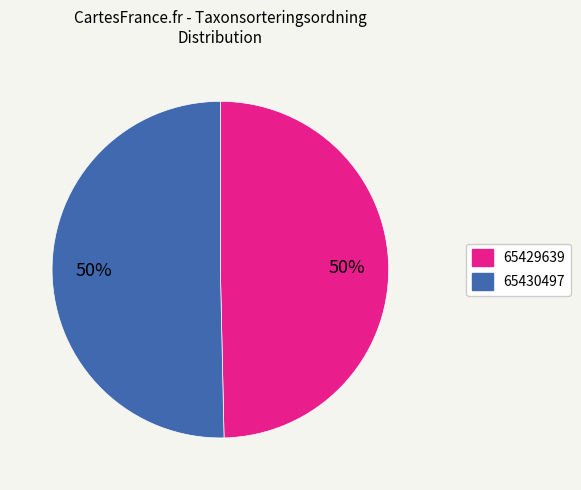

Count the number of slices in the pie.

2